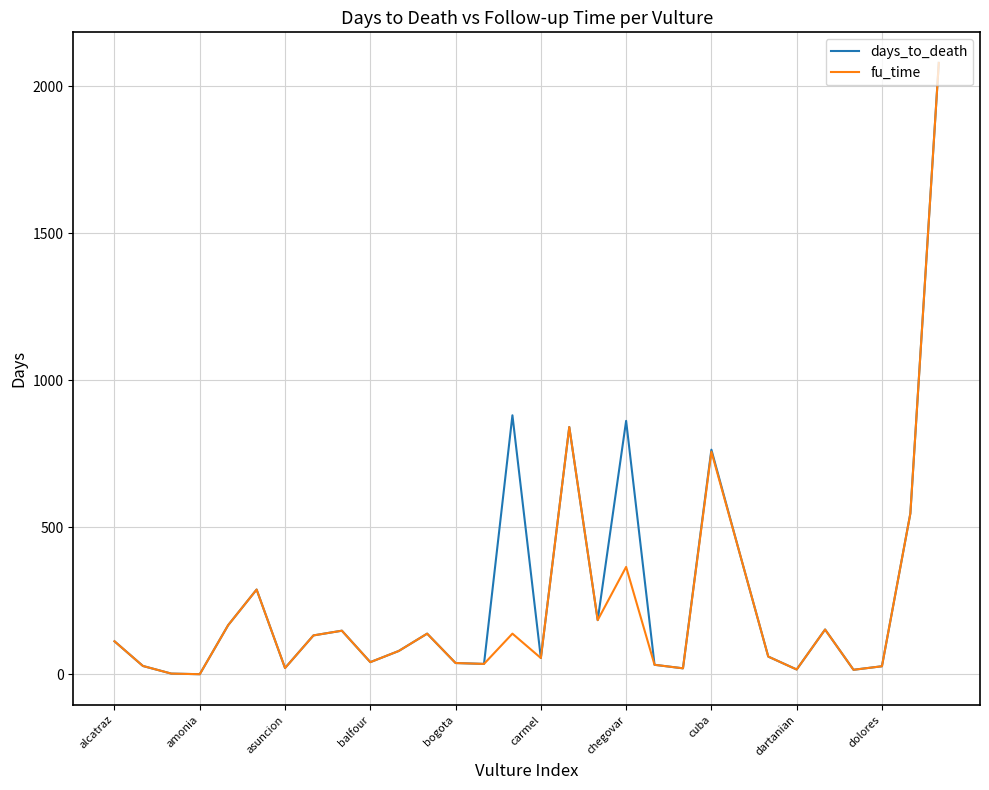

What is the maximum value shown in the chart?

2080